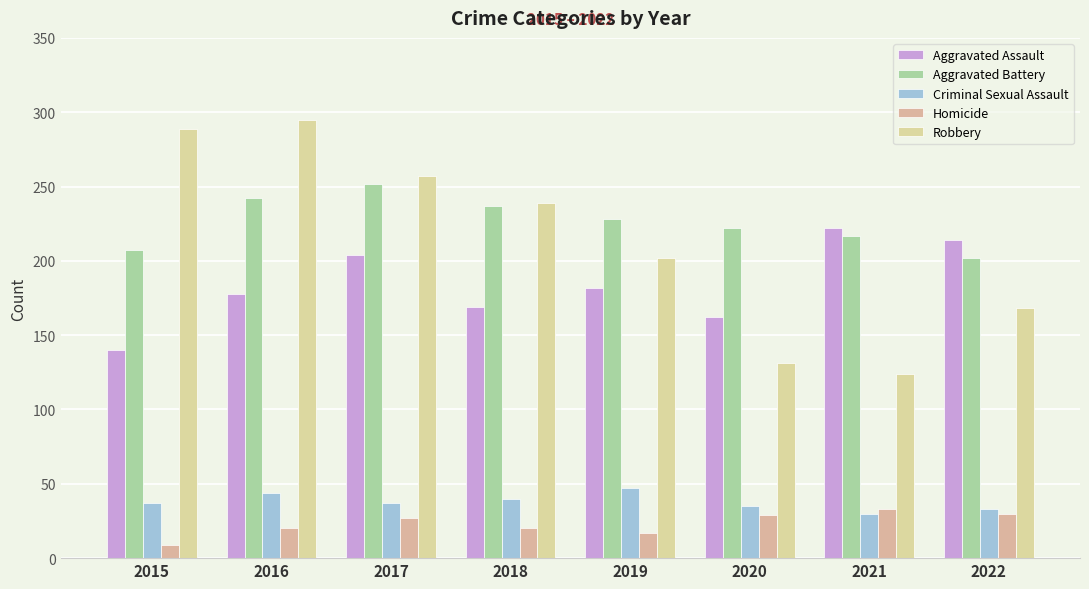

Is it true that Homicide equals 20 at 2018?

True